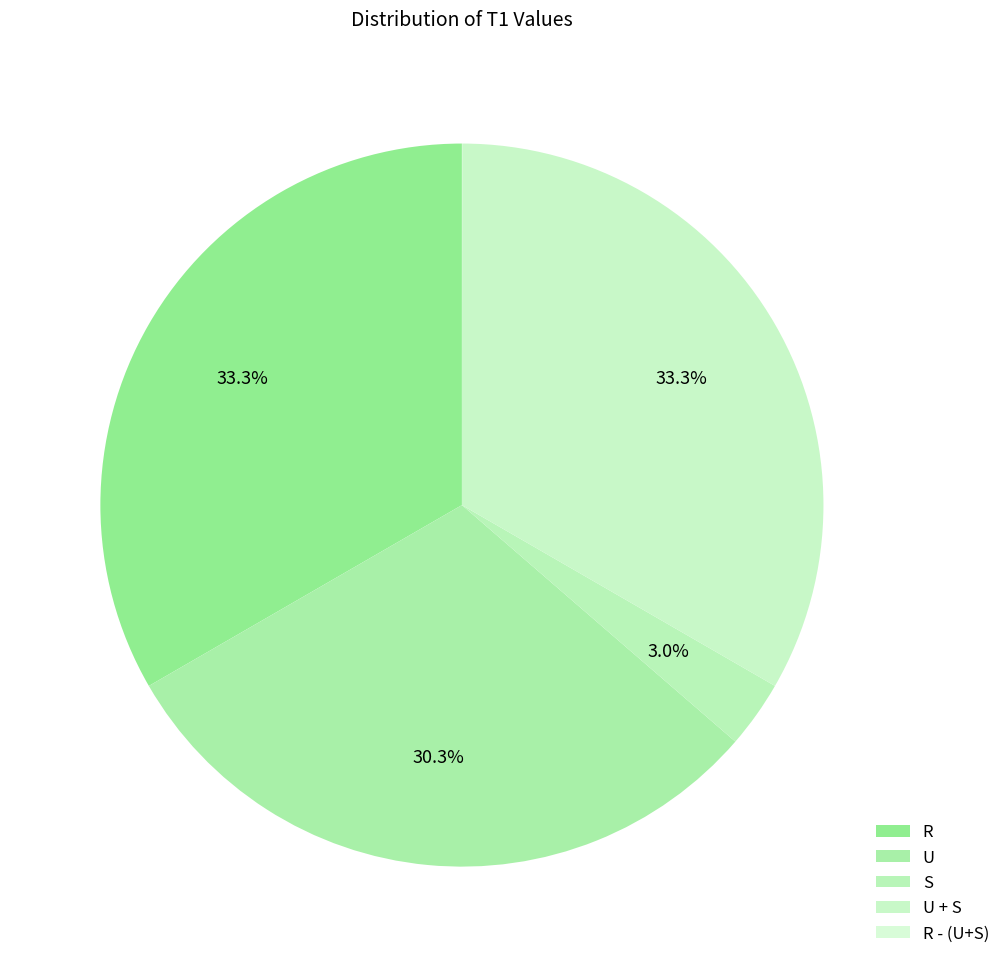

Does U + S represent more than half of the total?

No